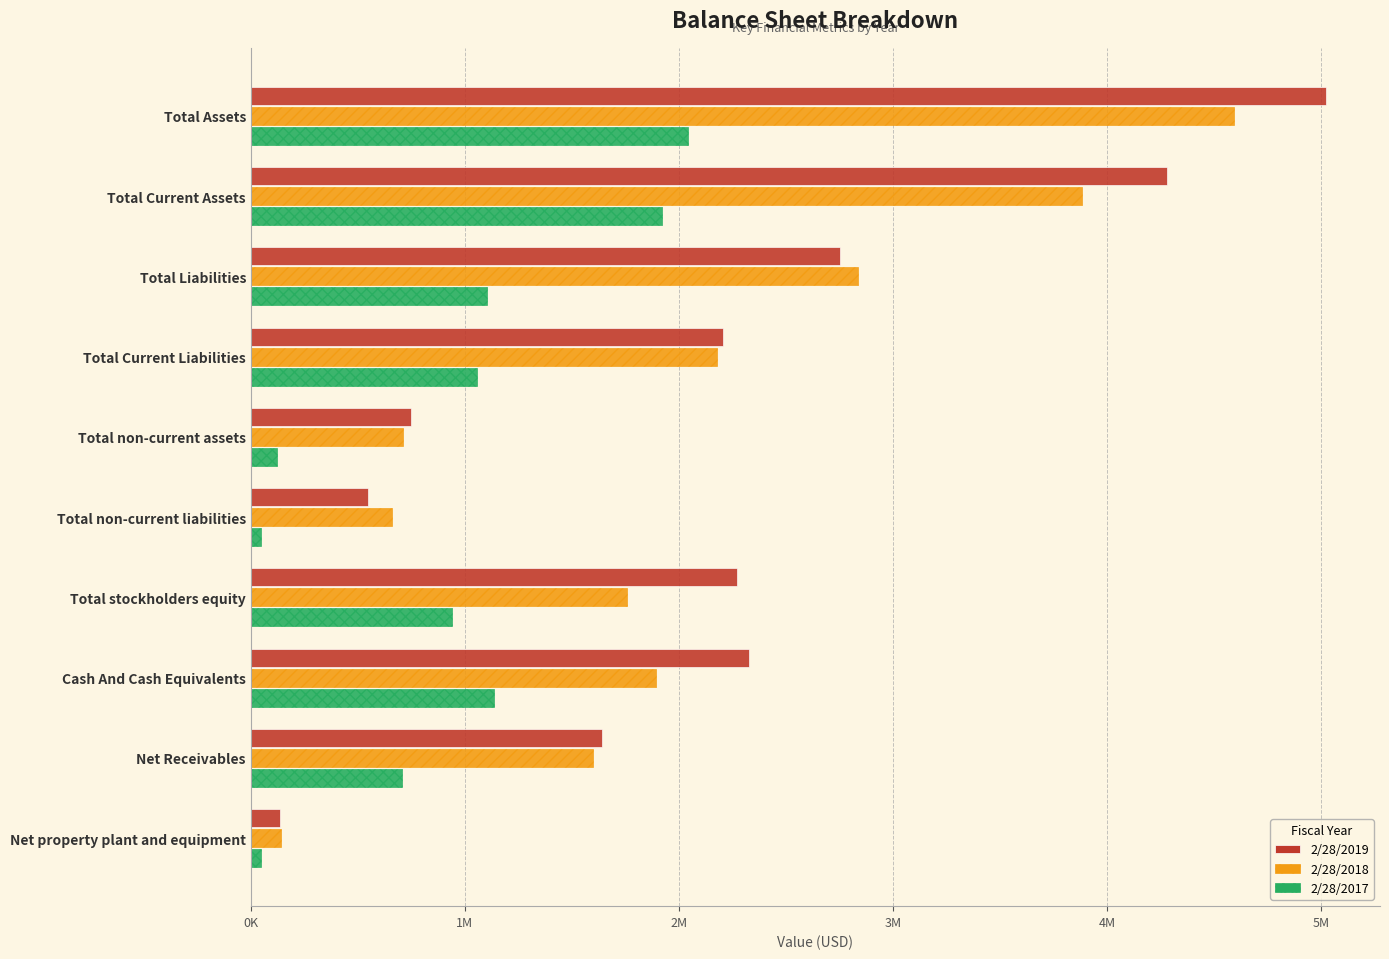

Reading right to left, extract all data points from this chart.

2/28/2019: 135252	1638614	2327962	2272401	547683	746191	2205064	2752747	4278952	5025148
2/28/2018: 142175	1596478	1893458	1759418	659365	713052	2177344	2836709	3883076	4596128
2/28/2017: 46429	707768	1135245	940386	46986	122299	1056927	1103913	1922000	2044299